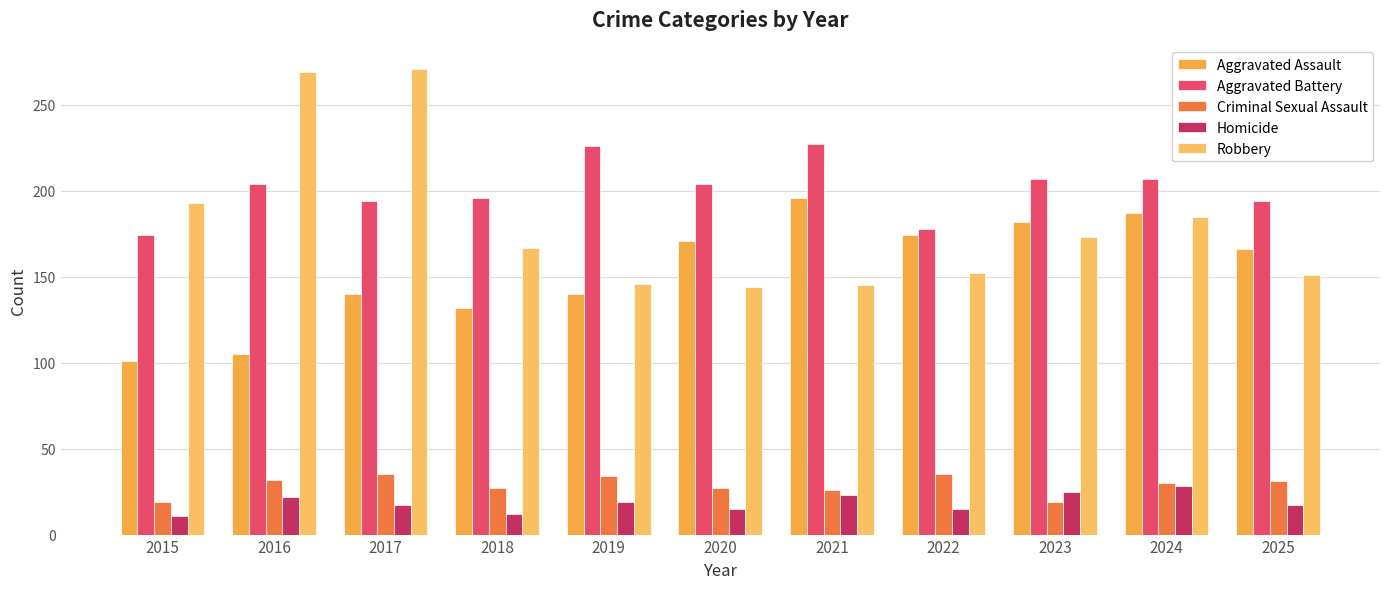

Reading right to left, what are all the values shown in this chart?

Aggravated Assault: 166	187	182	174	196	171	140	132	140	105	101
Aggravated Battery: 194	207	207	178	227	204	226	196	194	204	174
Criminal Sexual Assault: 31	30	19	35	26	27	34	27	35	32	19
Homicide: 17	28	25	15	23	15	19	12	17	22	11
Robbery: 151	185	173	152	145	144	146	167	271	269	193